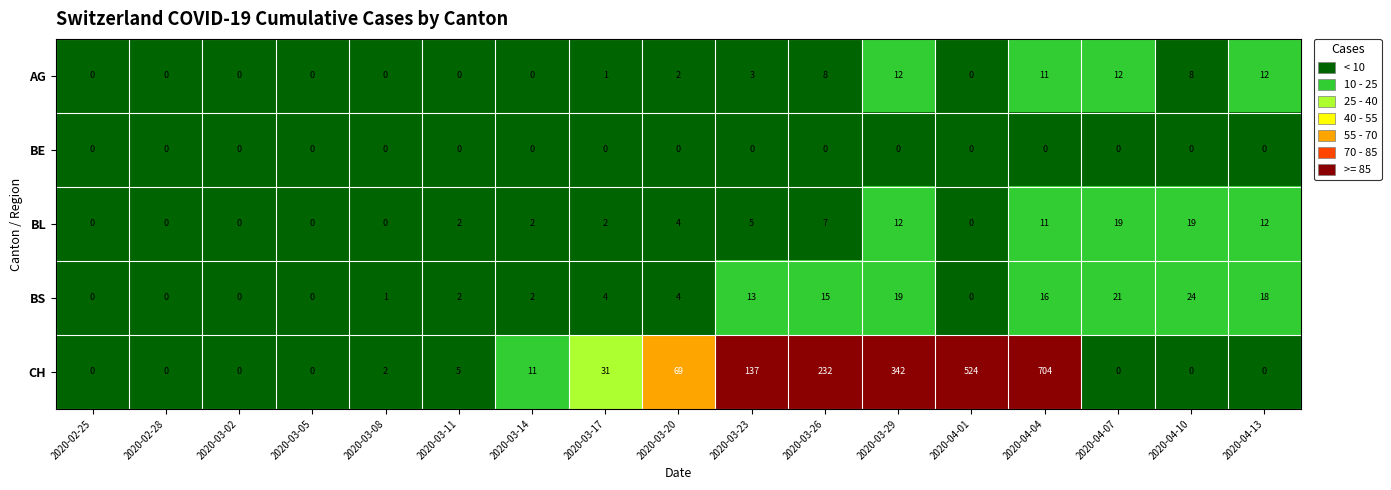

What is the difference between the maximum and second lowest values in the AG series?

12